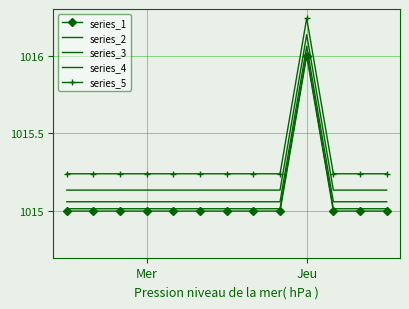

Which series has the widest spread of values?

series_2